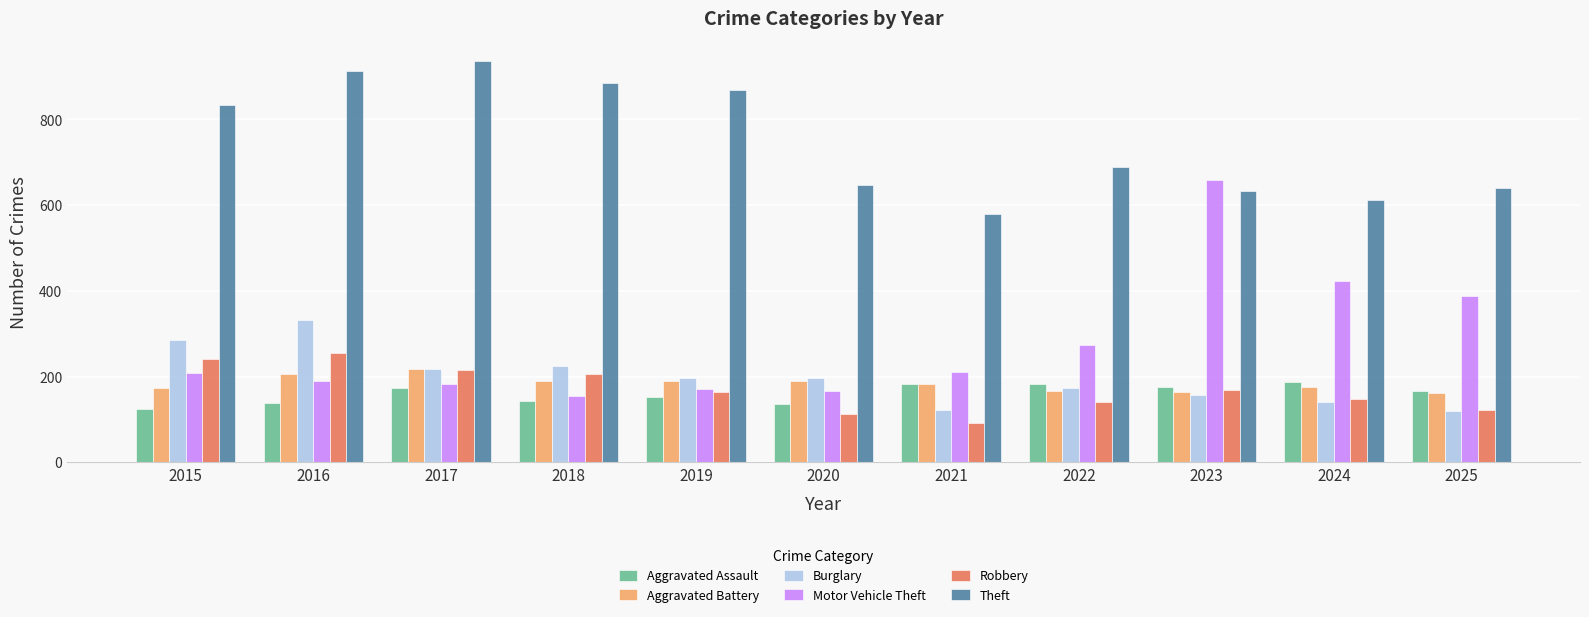

Which series changed the most between 2021 and 2024?

Motor Vehicle Theft